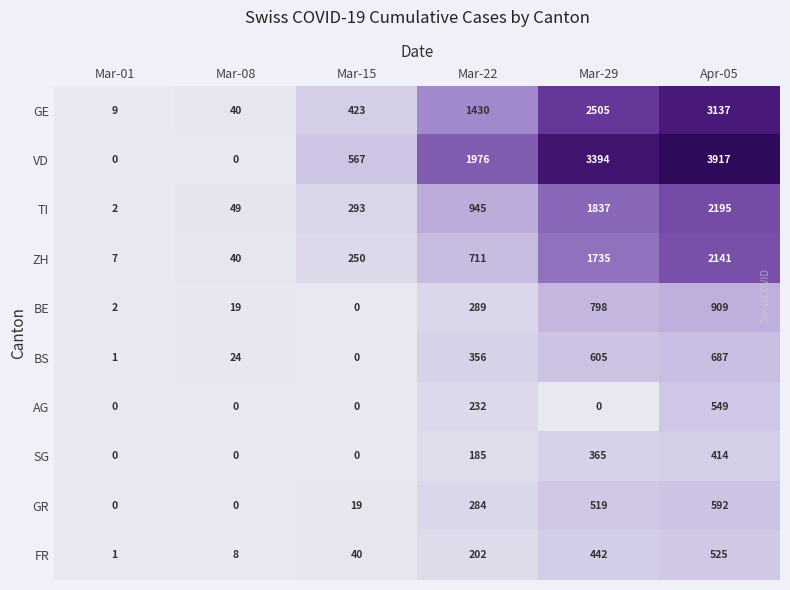

Count the number of data series in this chart.

10